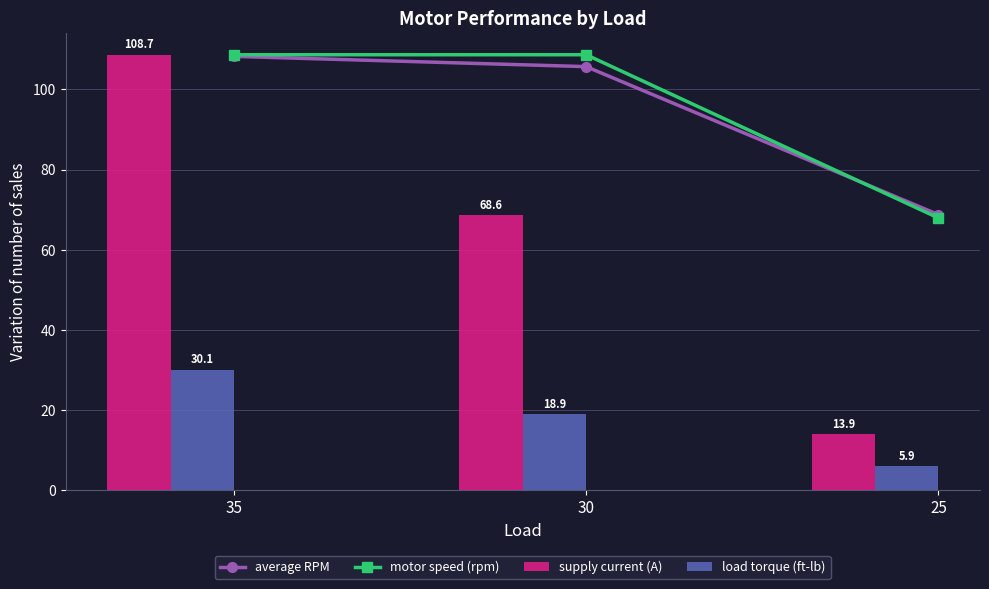

What is the difference between the highest and lowest values at 30?

89.7